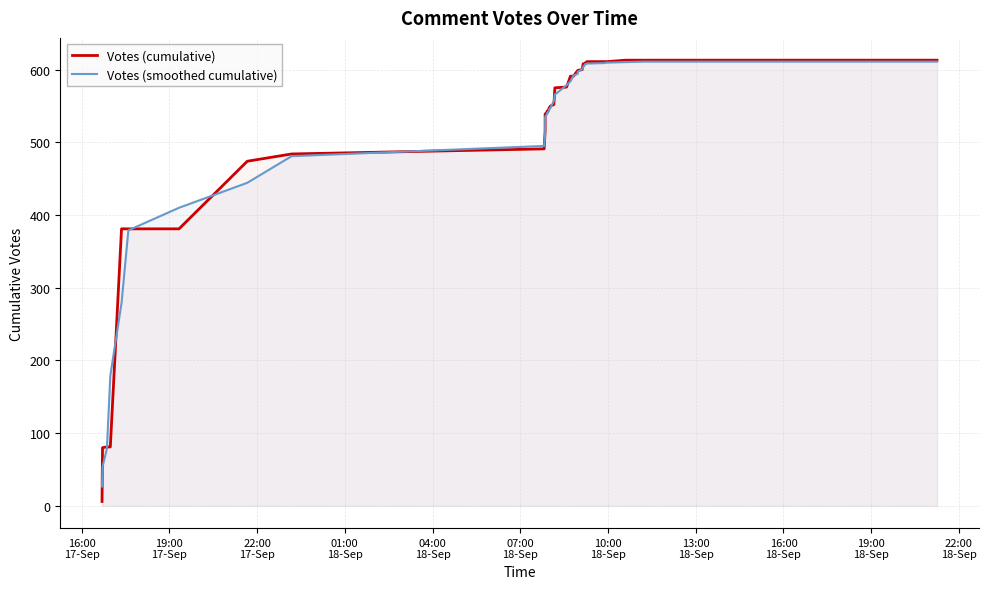

The Votes (cumulative) series shows 121.6 at 22:00
18-Sep. True or false?

False